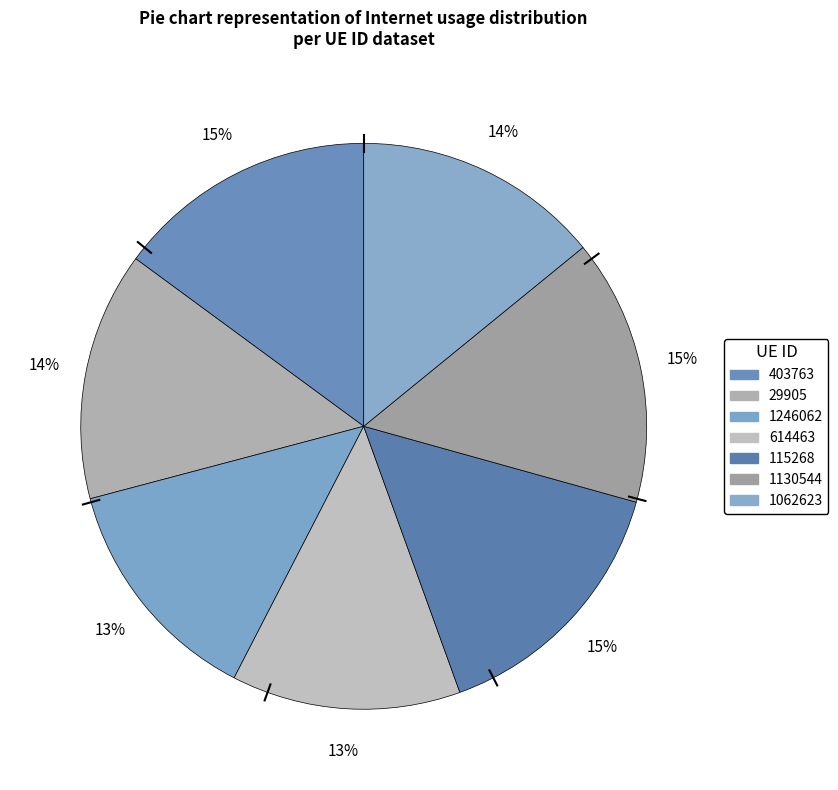

Which category has the smallest portion of the pie?

614463